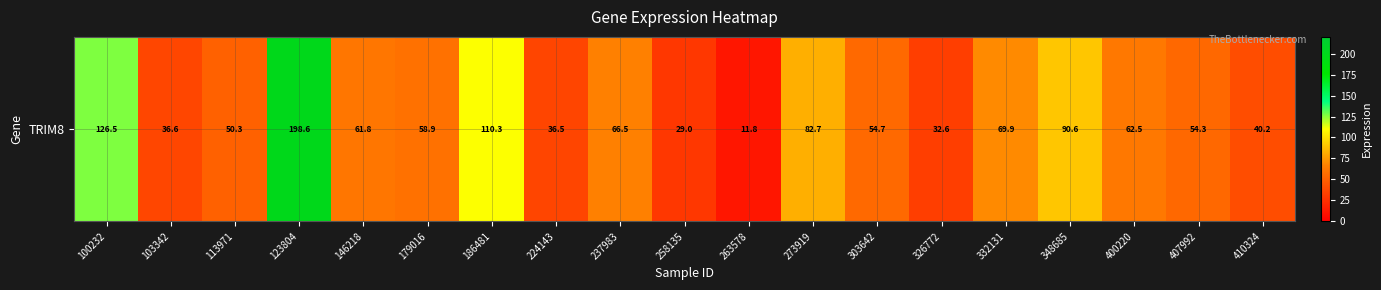

Is it true that the value at 273919 is 82.7?

True